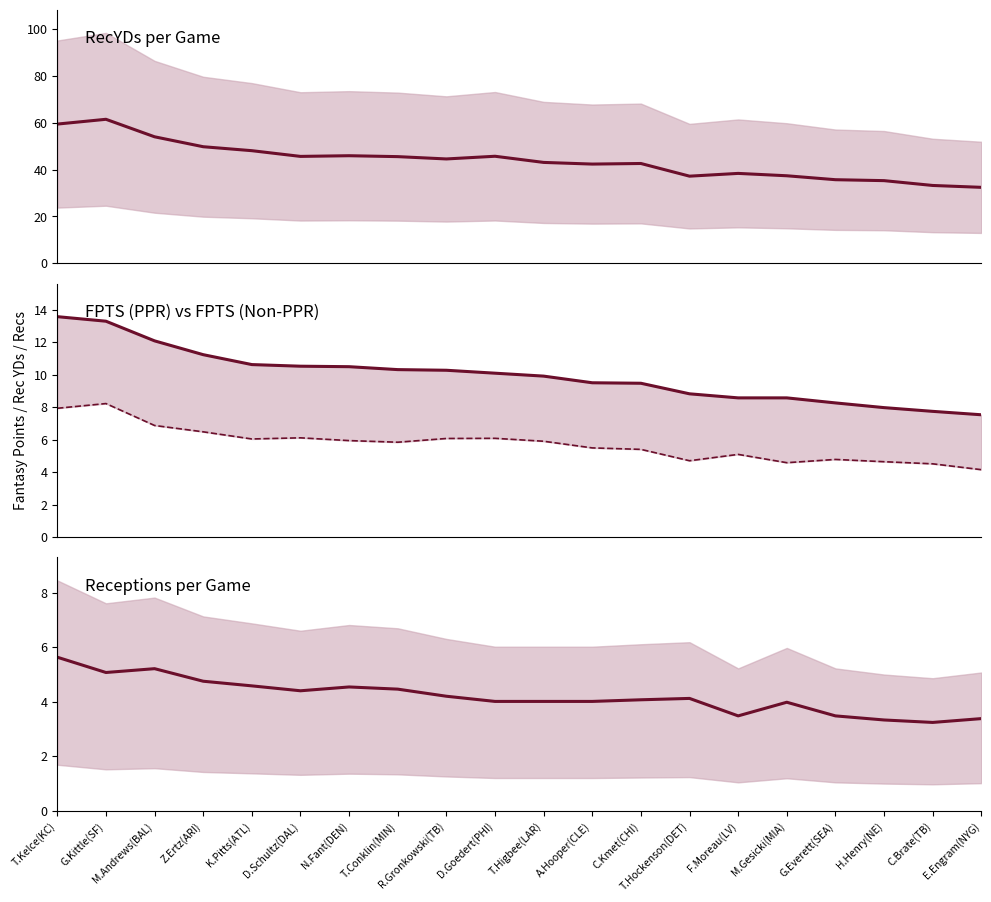

What is the difference between the second highest and minimum values in the Rec series?

2.0